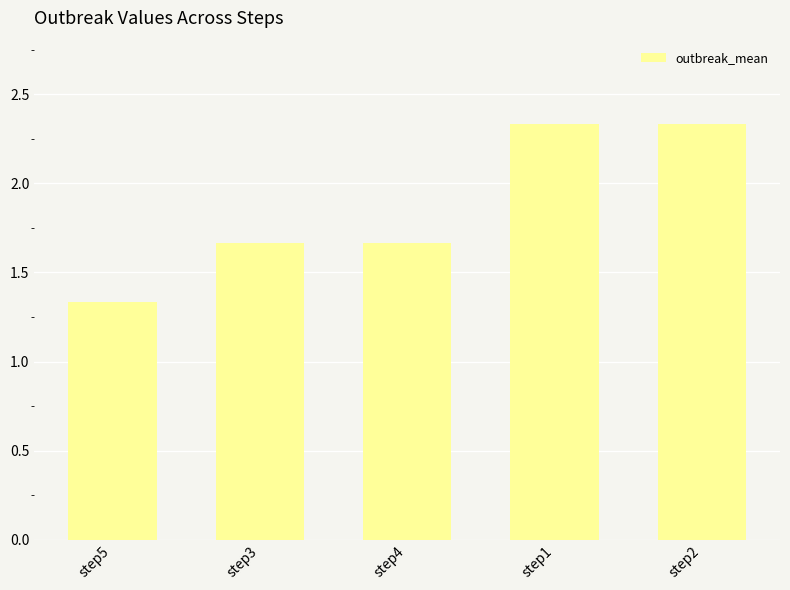

What is the average value?

1.9